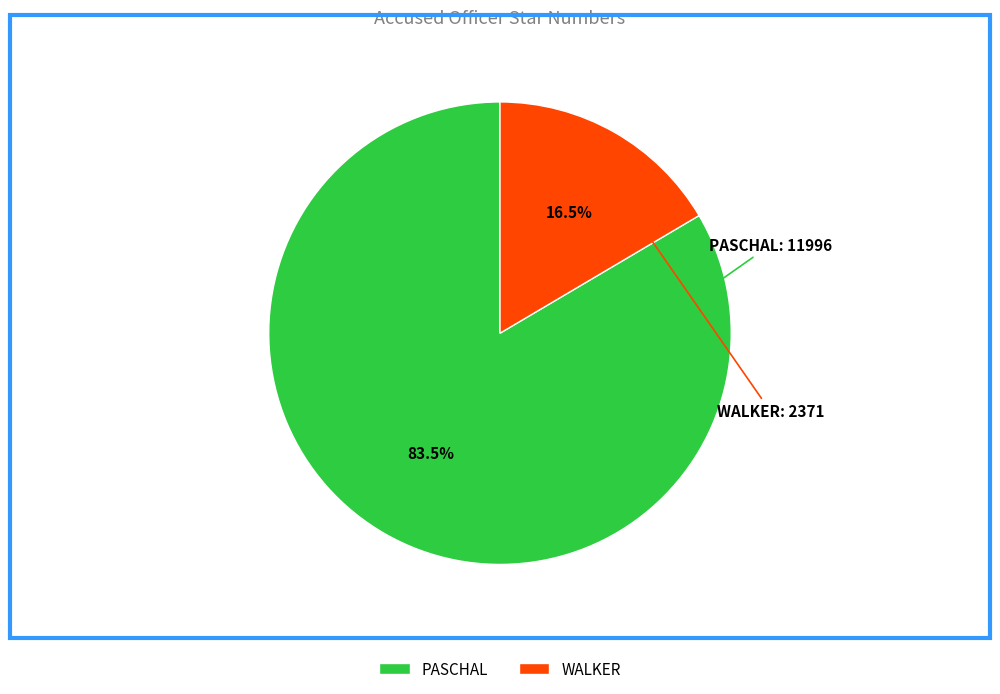

Which slice represents more than half of the pie?

PASCHAL